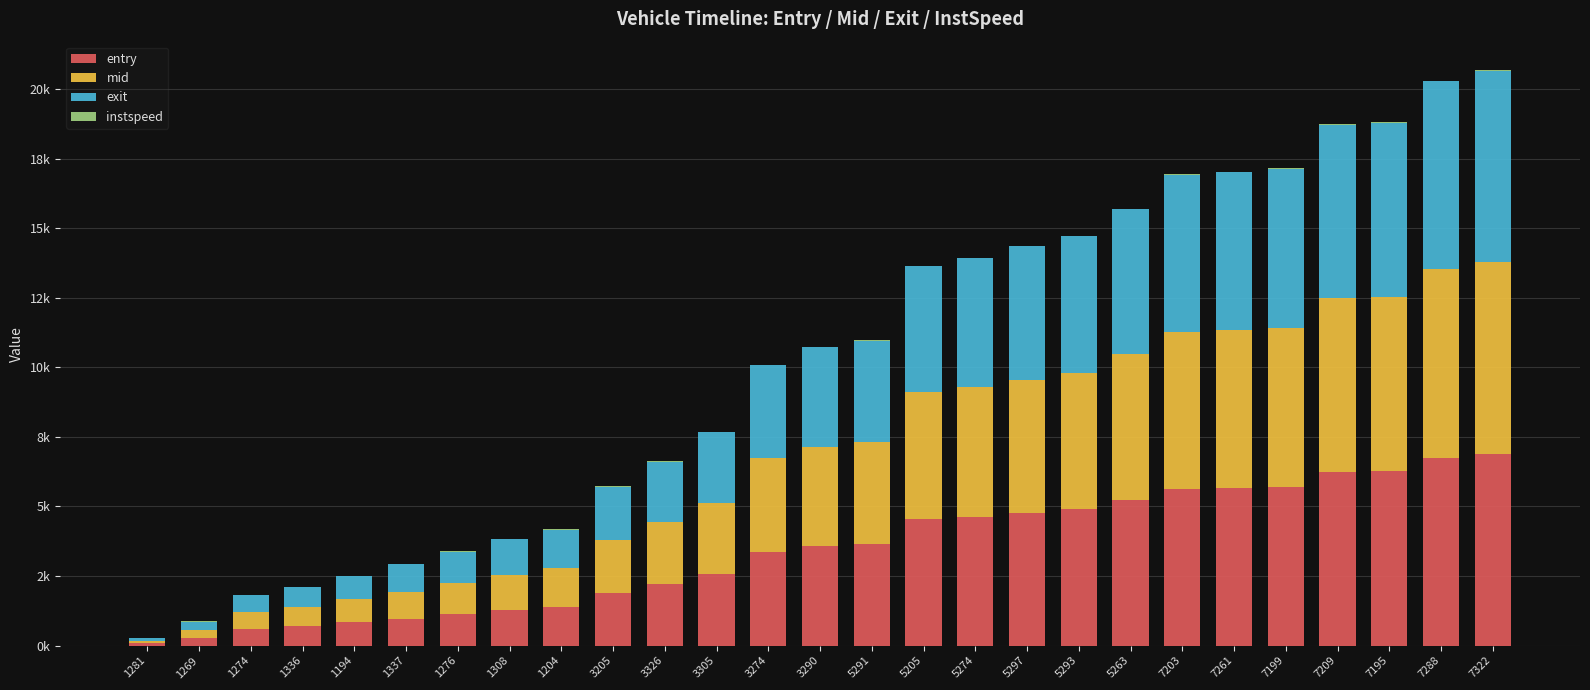

Between 1336 and 1337, which series saw the biggest shift?

mid